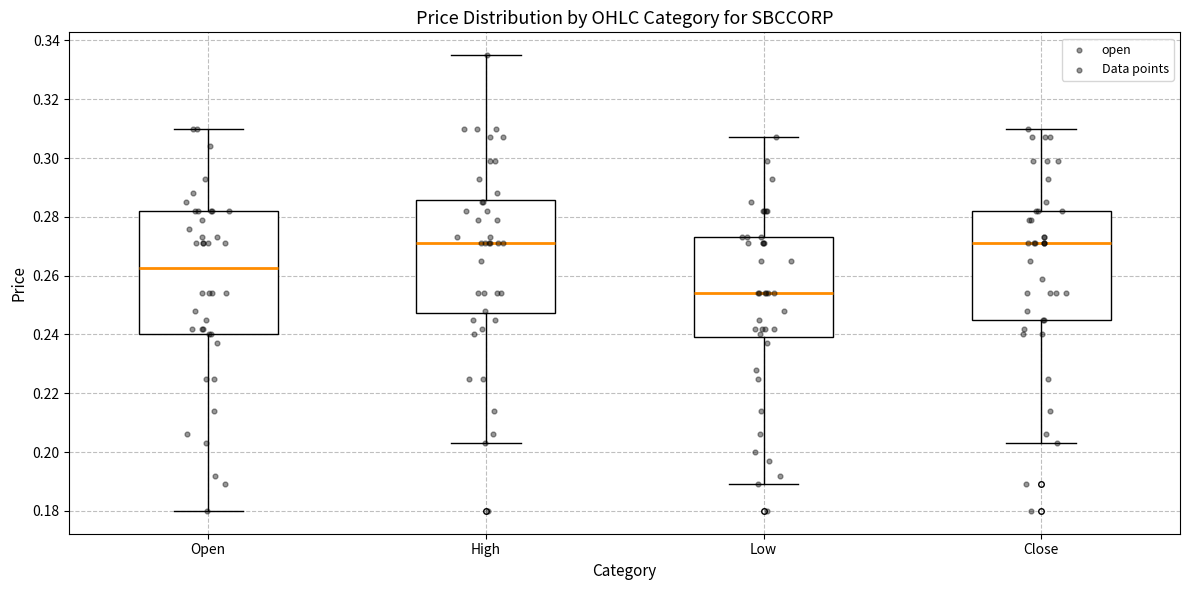

Where does the lower whisker of the box for Open end on the y-axis? The values are not printed on the chart, so give them approximately, as read against the axis.

0.180